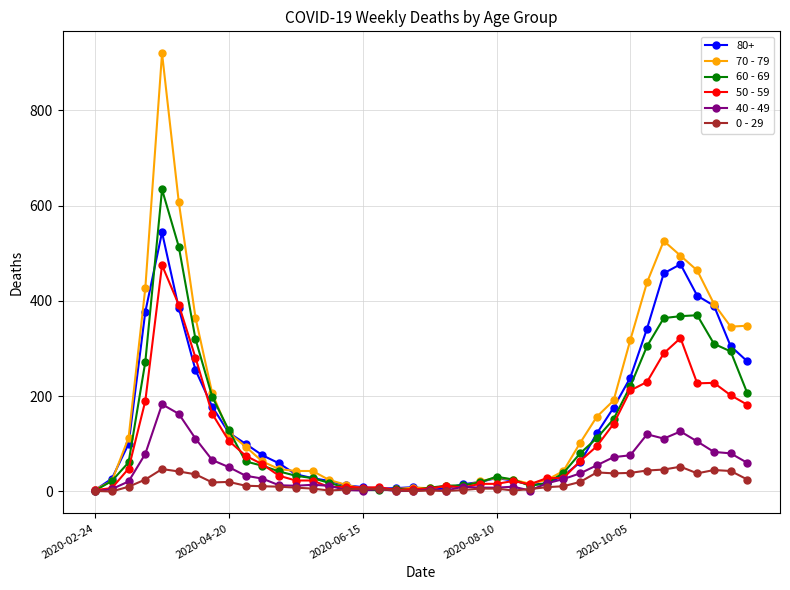

List the series in order of their peak value, highest first.

70 - 79, 60 - 69, 80+, 50 - 59, 40 - 49, 0 - 29